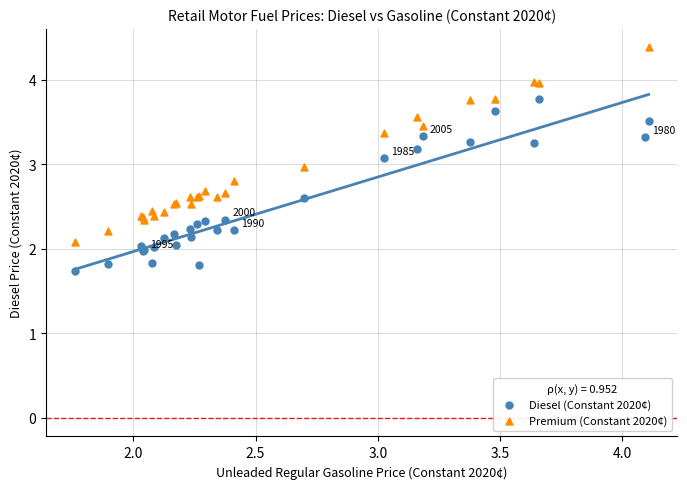

Which series reaches the minimum Y coordinate?

Diesel (Constant 2020¢)